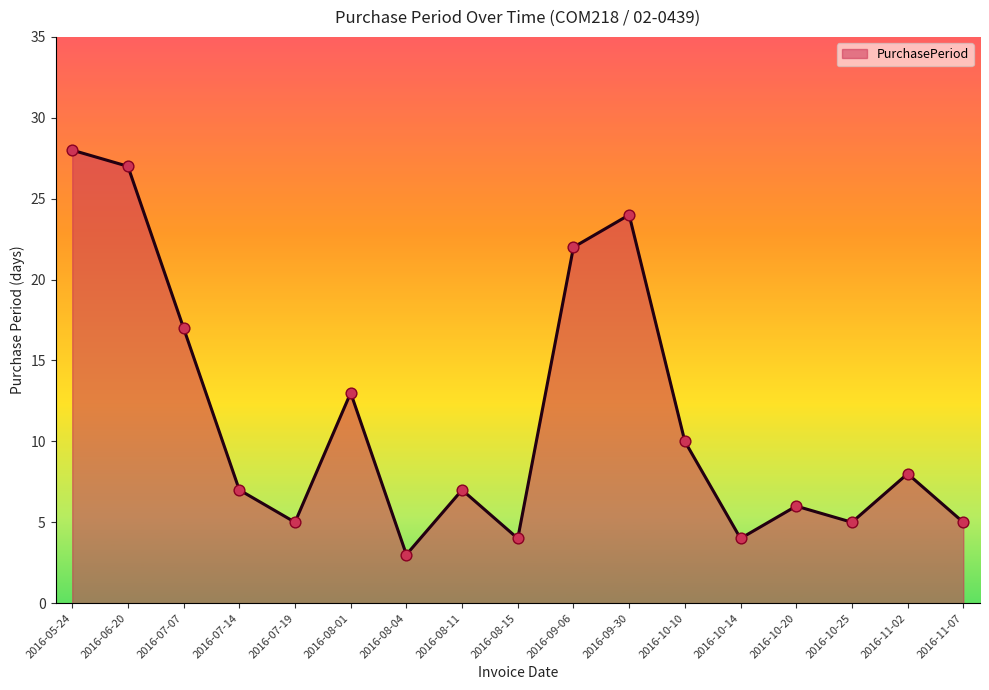

What is the change in value from 2016-08-01 to 2016-08-15?

-9